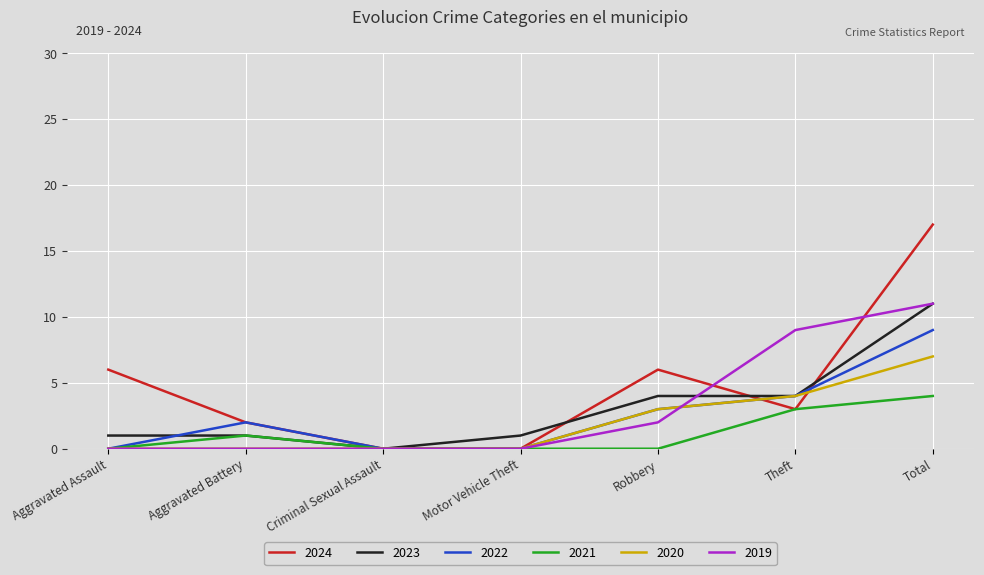

What is the difference between the 2020 values at Aggravated Assault and Theft?

4